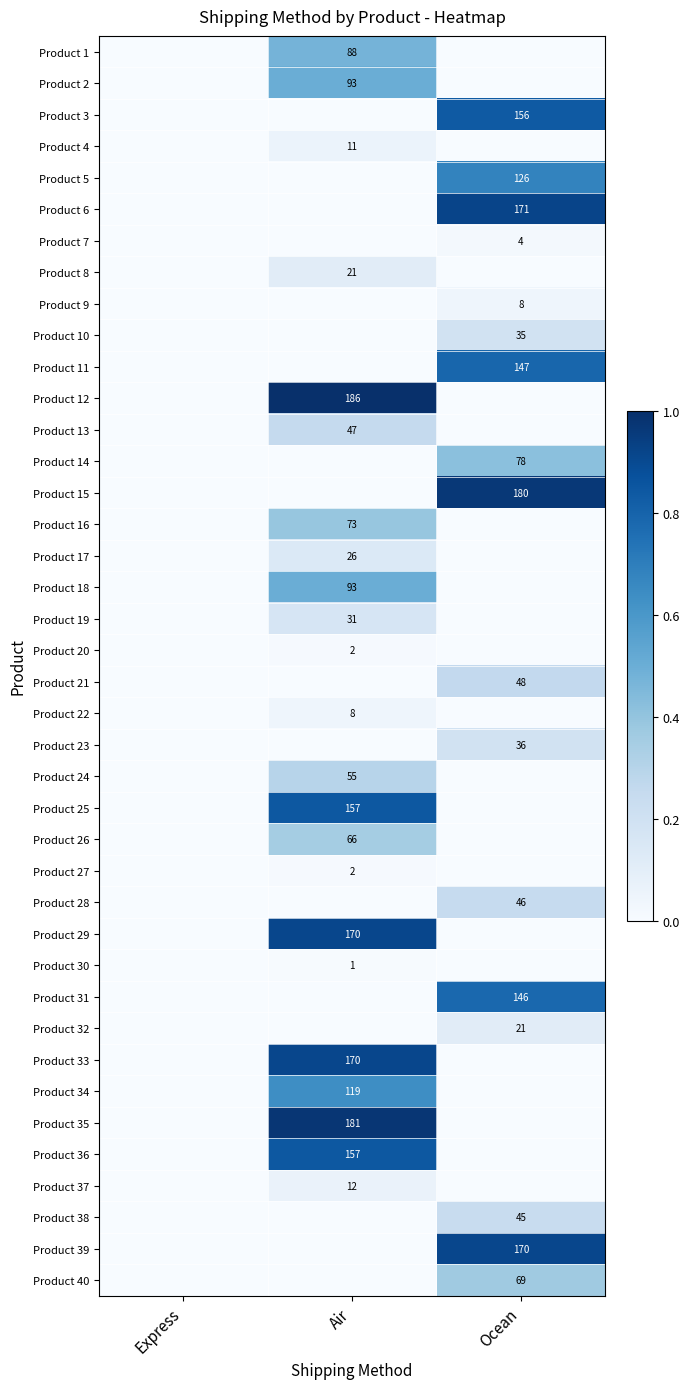

The value of Product 38 at Ocean is 45. True or false?

True